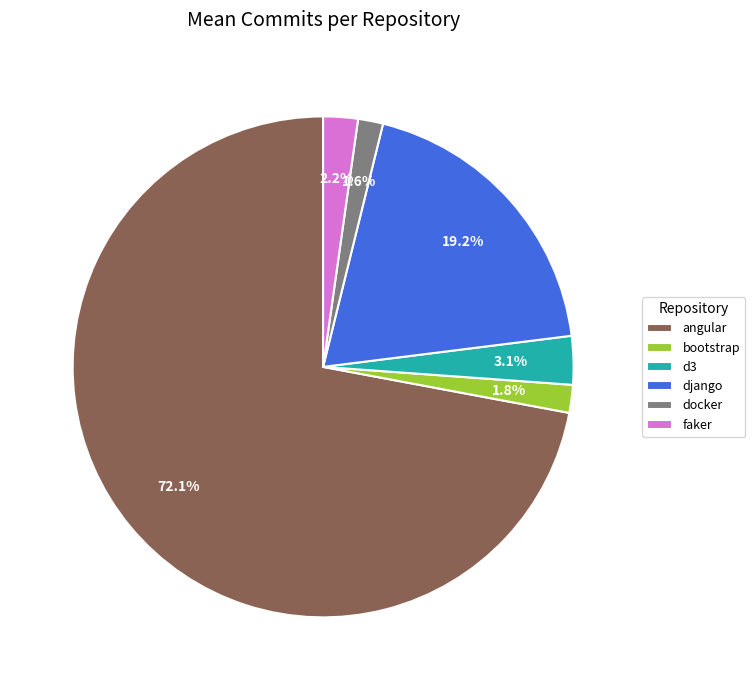

To the nearest percent, what percentage of the pie is docker?

2%